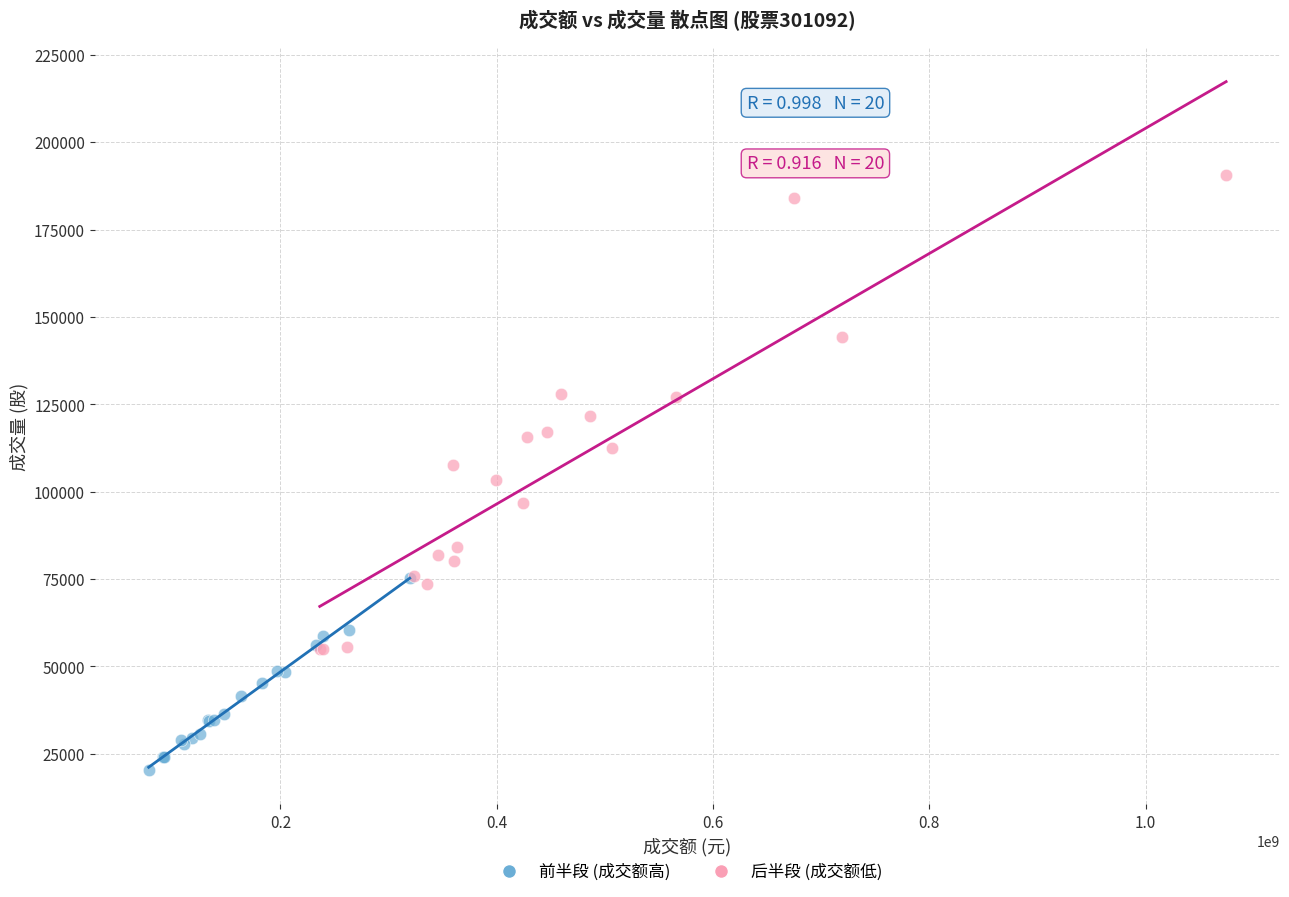

Which series reaches the minimum Y coordinate?

前半段 (成交额高)